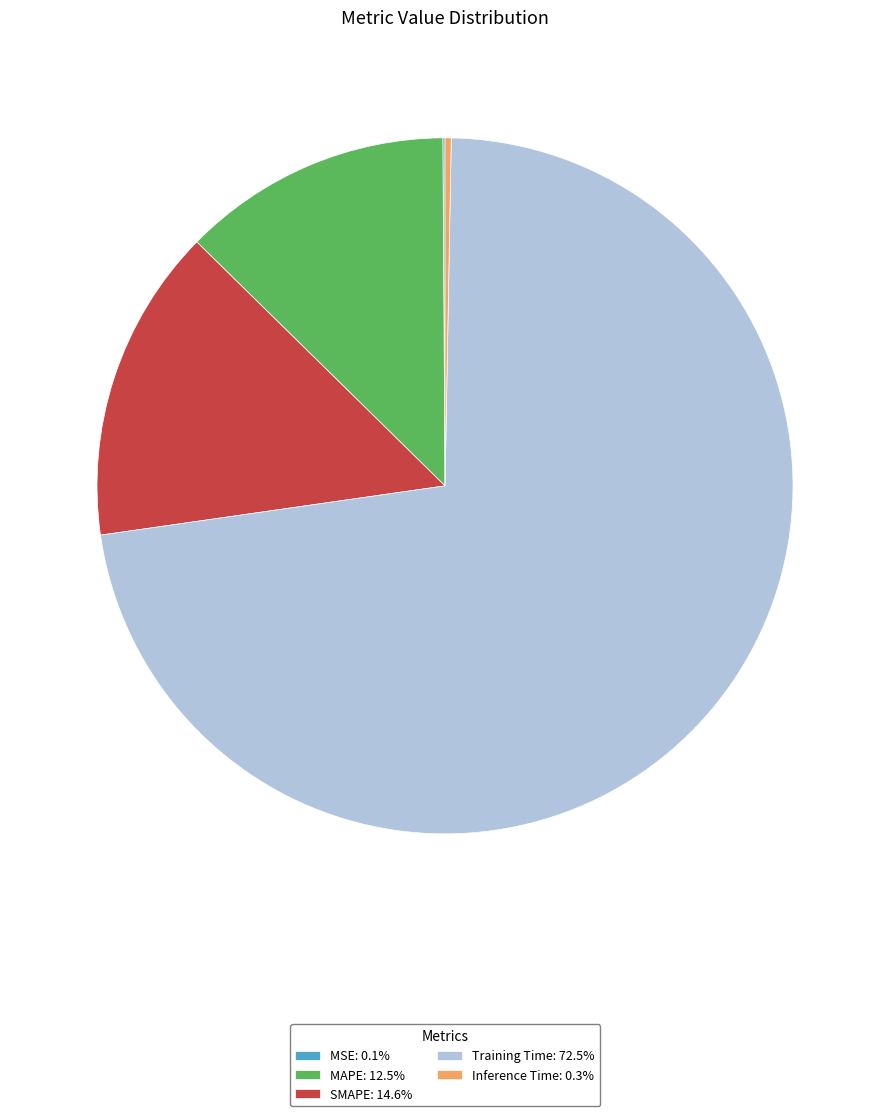

Combined, do SMAPE: 14.6% and Inference Time: 0.3% account for over 50%?

No